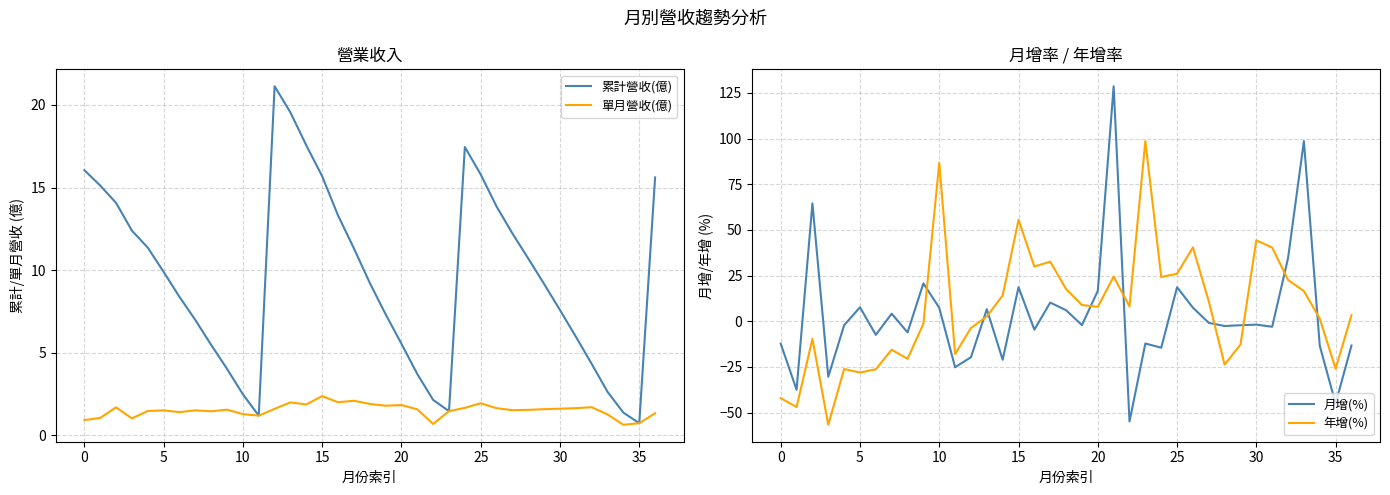

Which has a higher value, 32 or 35?

32